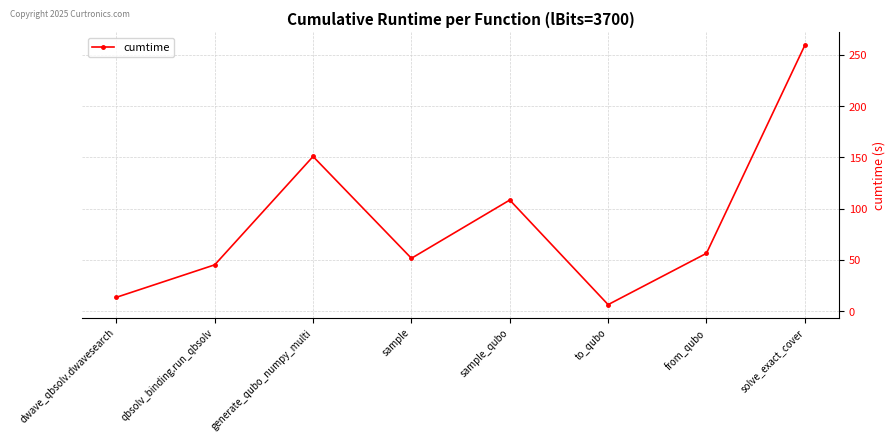

The value at dwave_qbsolv.dwavesearch is 24.3. True or false?

False